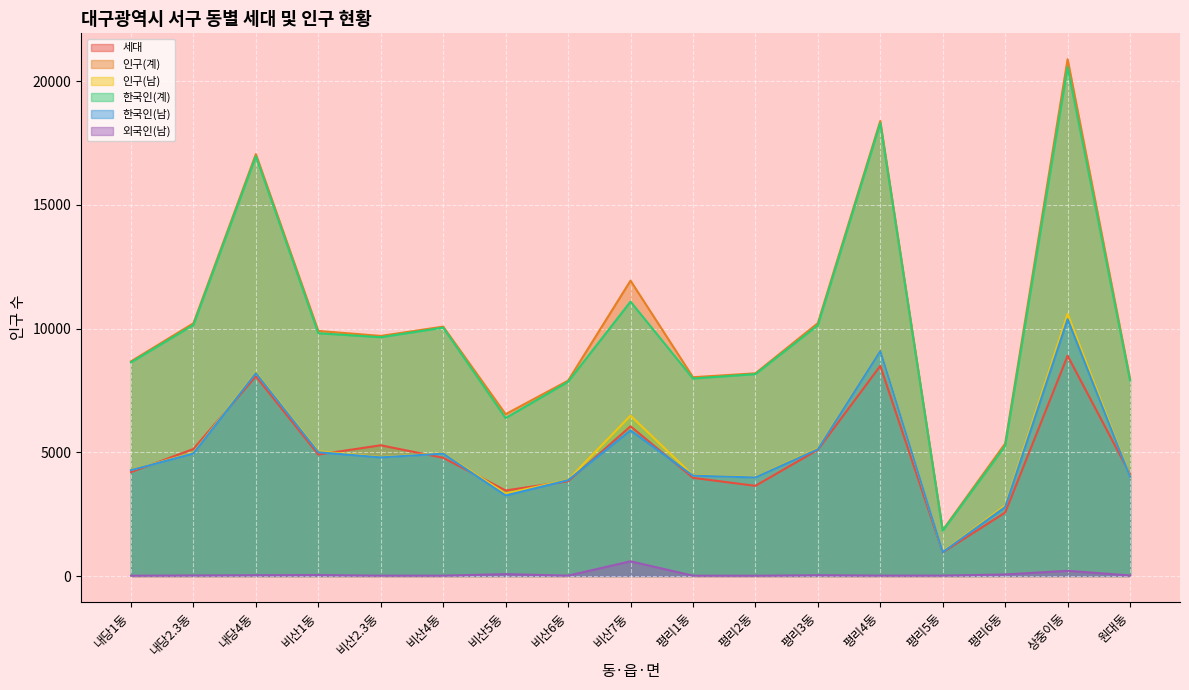

Is it true that 세대 equals 8628 at 비산2.3동?

False